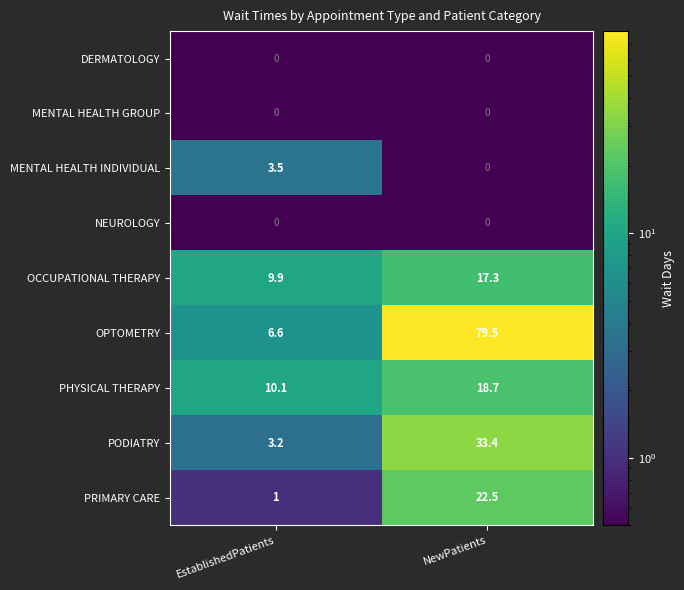

Which series changed the most between EstablishedPatients and NewPatients?

OPTOMETRY